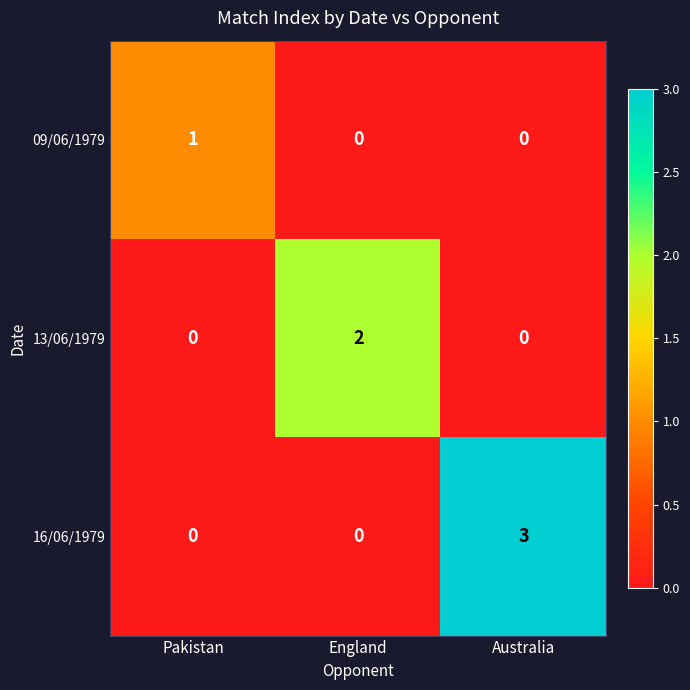

What is the difference between the highest and lowest values at Pakistan?

1